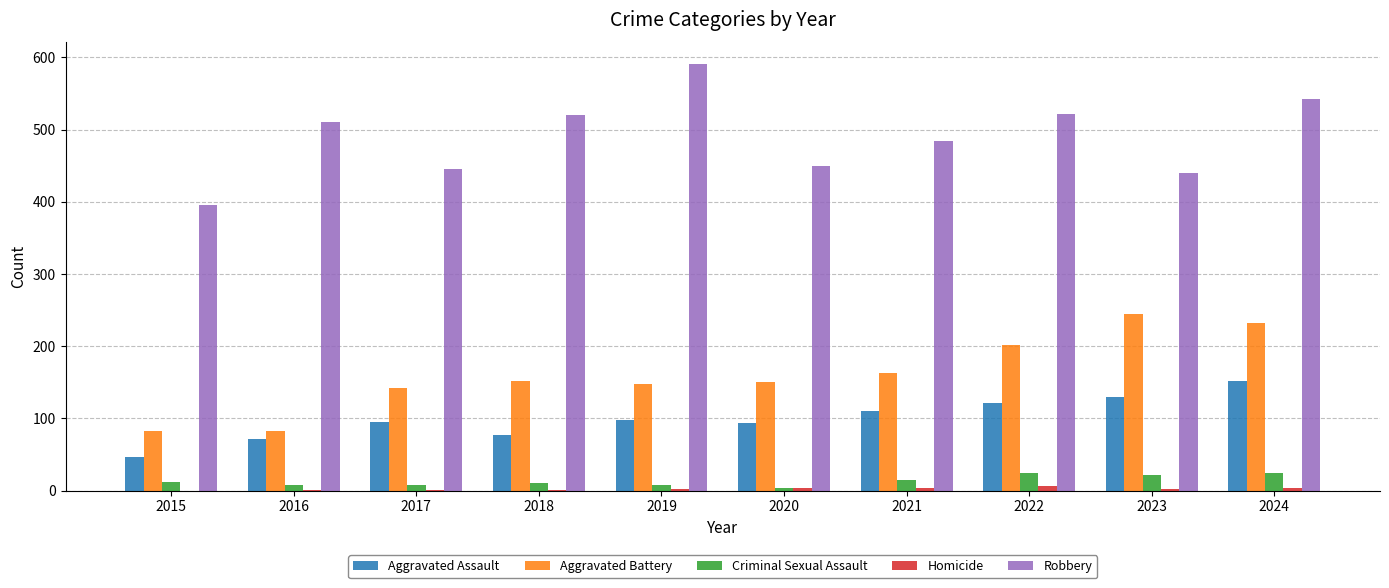

Which series changed the most between 2017 and 2019?

Robbery